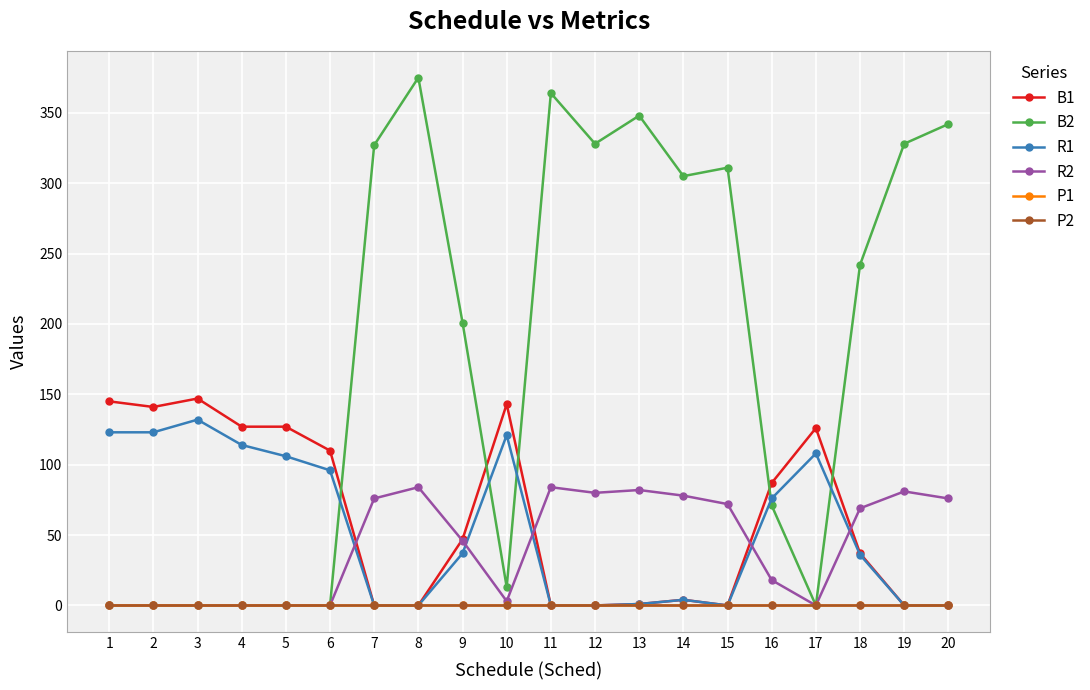

The P2 series shows 0 at 13. True or false?

True